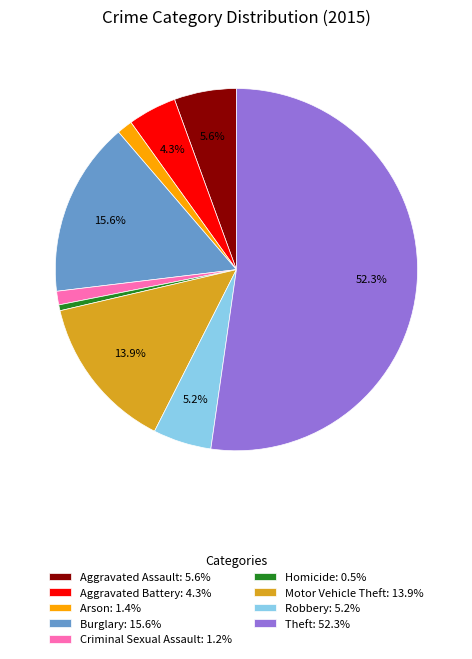

Combined, do Aggravated Assault: 5.6% and Theft: 52.3% account for over 50%?

Yes